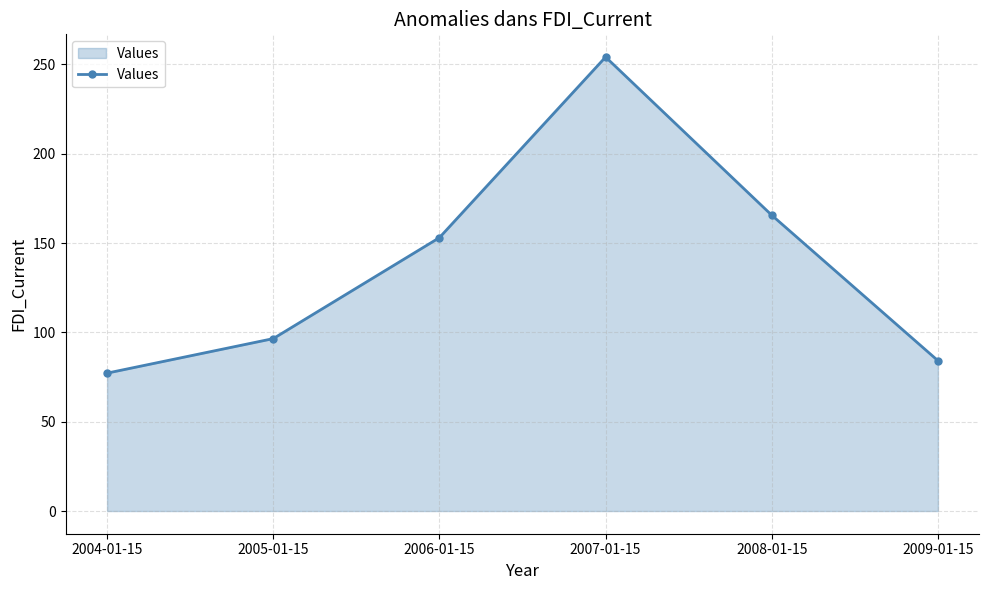

What is the maximum value shown in the chart?

254.1